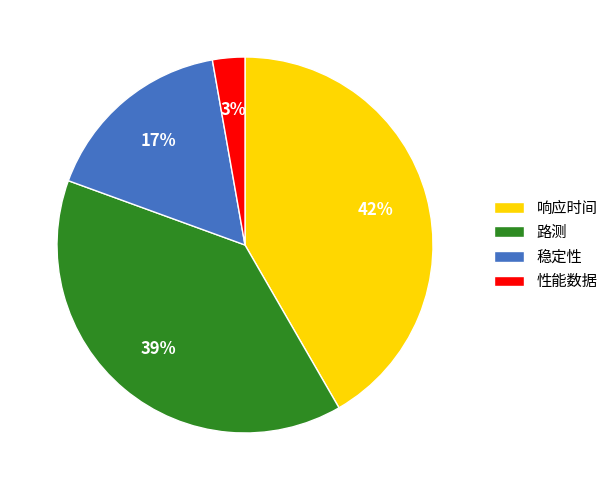

To the nearest percent, what is the difference between the 路测 and 稳定性 slice percentages?

22%